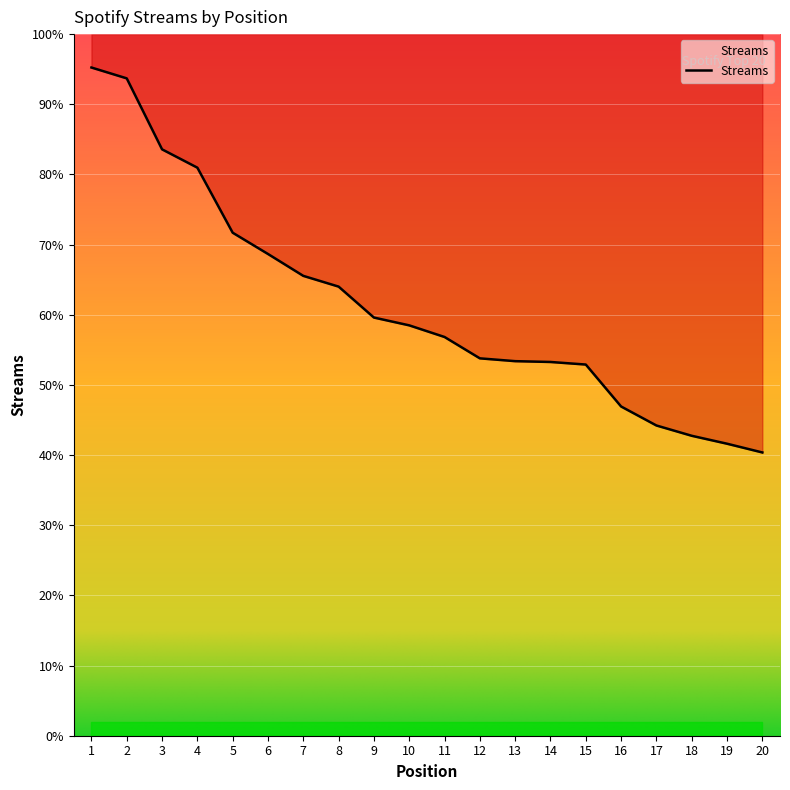

Reading left to right, what are all the values shown in this chart?

25439	25026	22324	21626	19150	18340	17507	17098	15920	15623	15180	14367	14260	14229	14131	12534	11811	11419	11117	10784